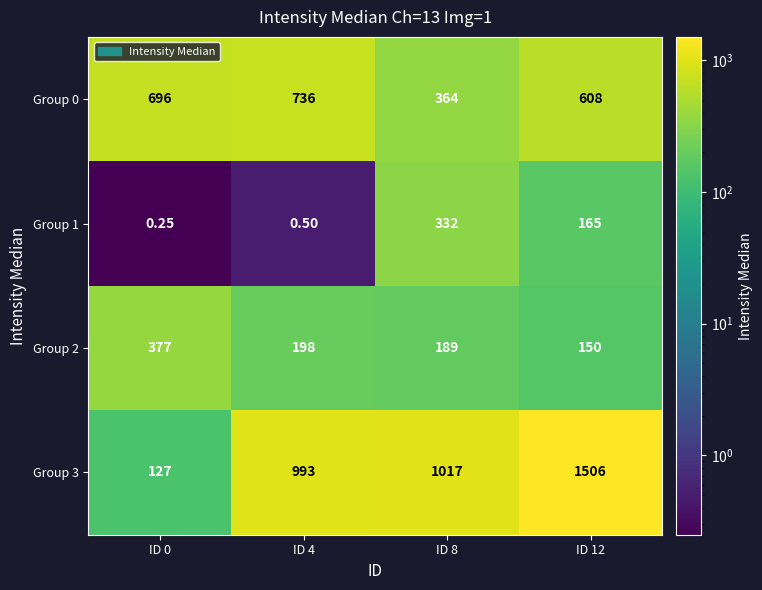

Is the value of Group 0 at ID 12 greater than the value of Group 3 at ID 8?

No